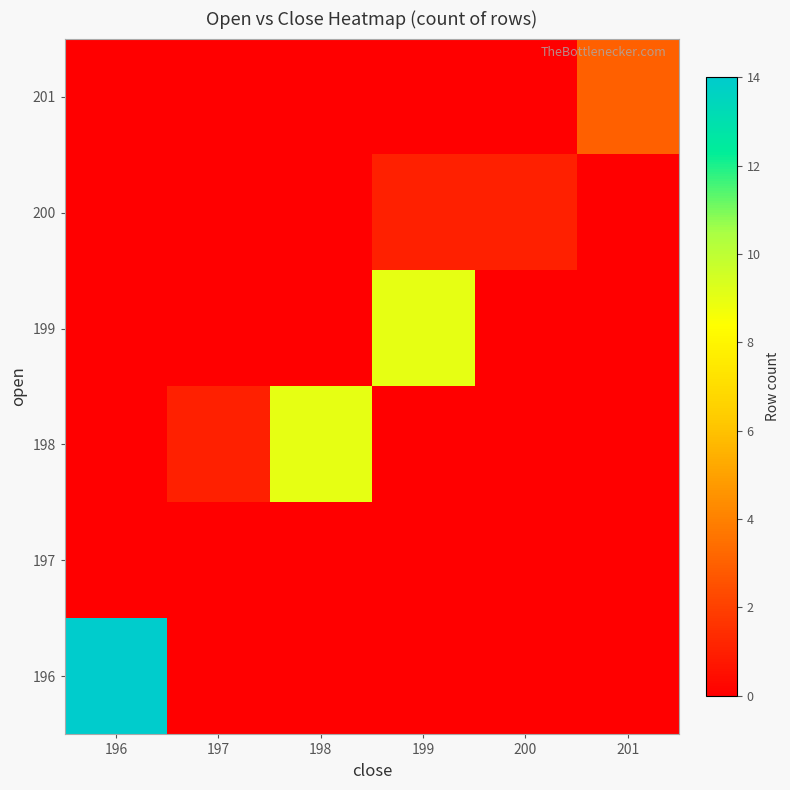

What is the spread (max minus min) of values at 199?

9